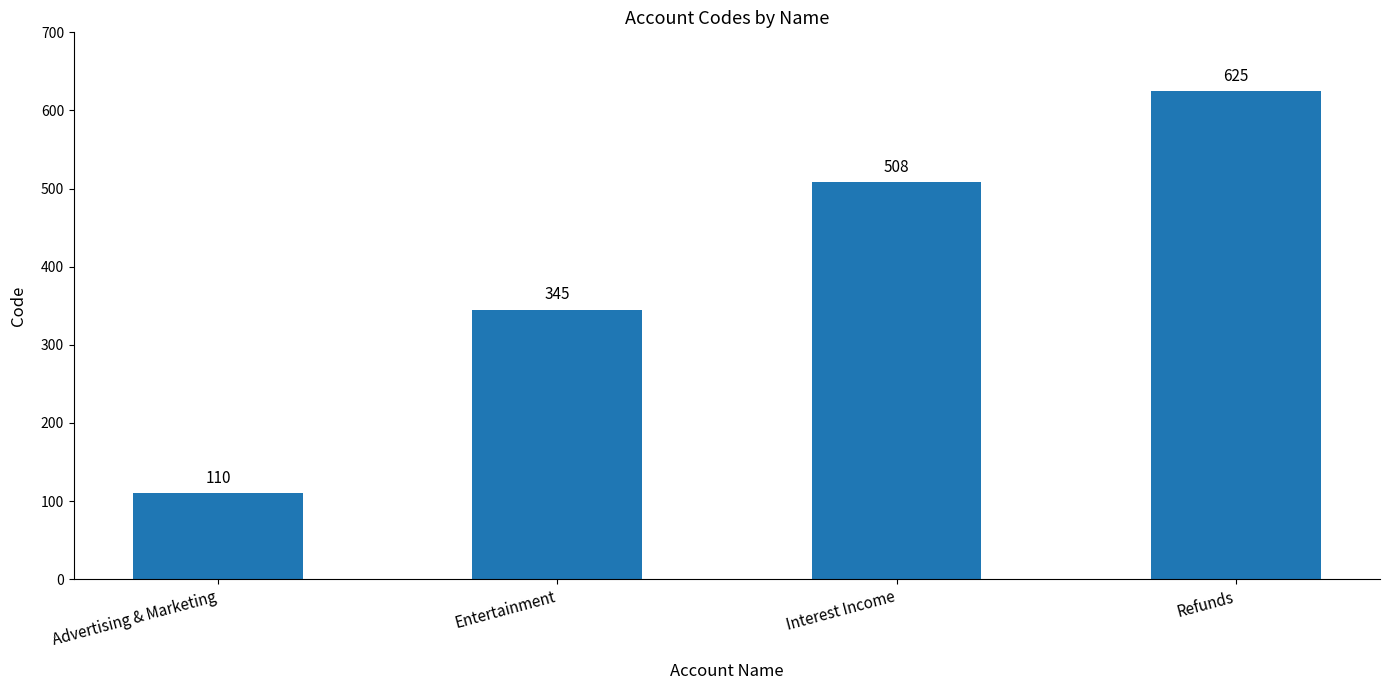

What is the label of the 1st bar from the right?

Refunds